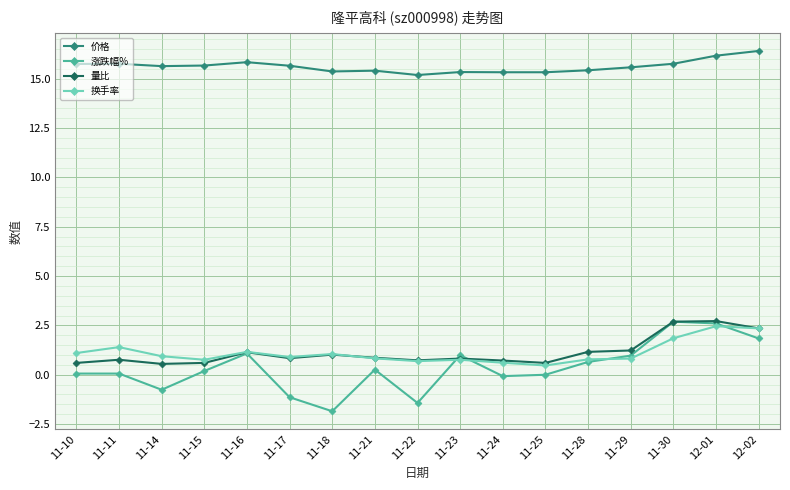

Which category has the lowest value across all series?

11-18